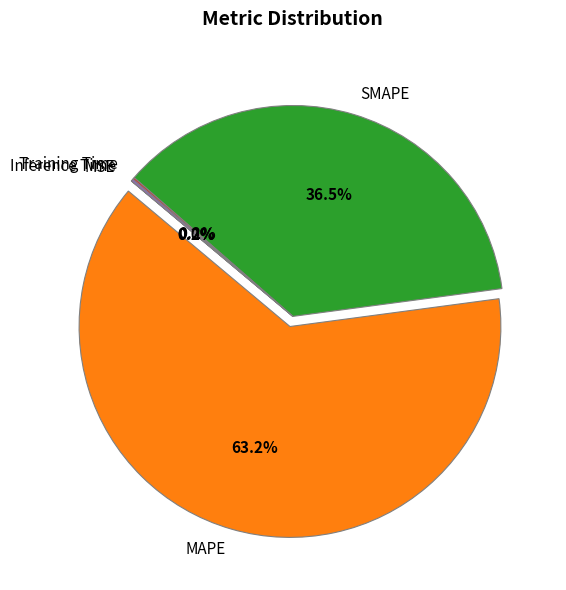

Approximately how many times larger is the value at MAPE compared to SMAPE?

1.7